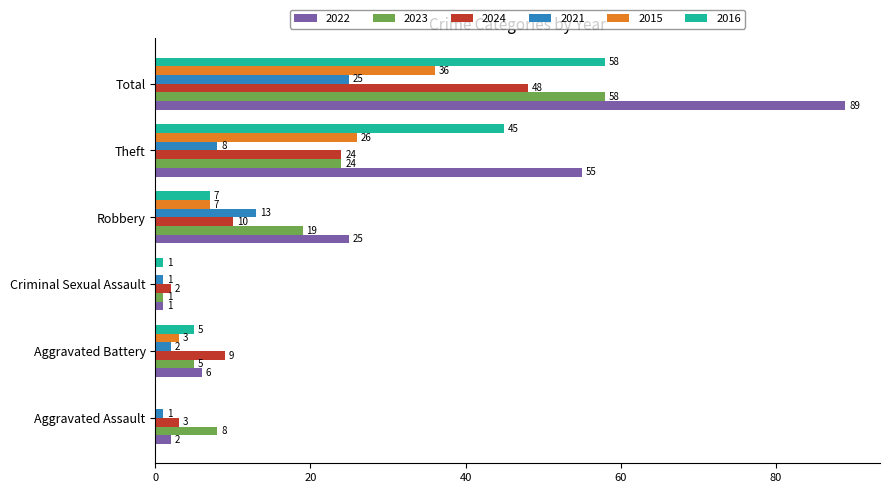

What is the maximum value for 2023?

58